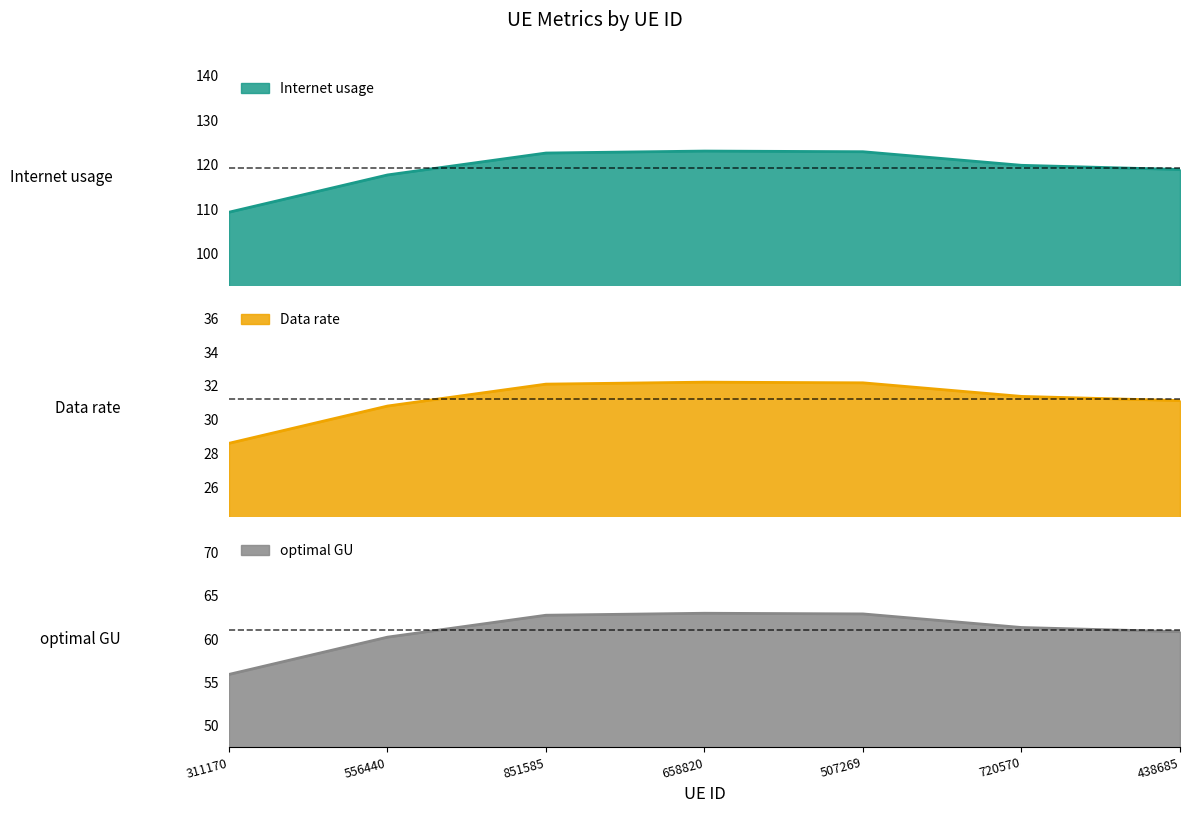

Which series has the widest spread of values?

Internet usage